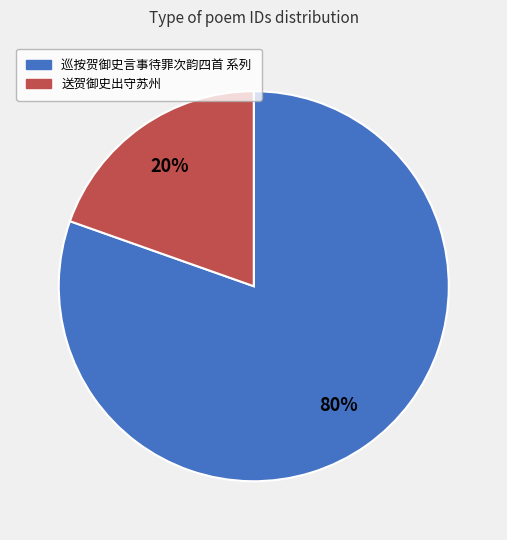

To the nearest percent, what is the average slice percentage?

50%